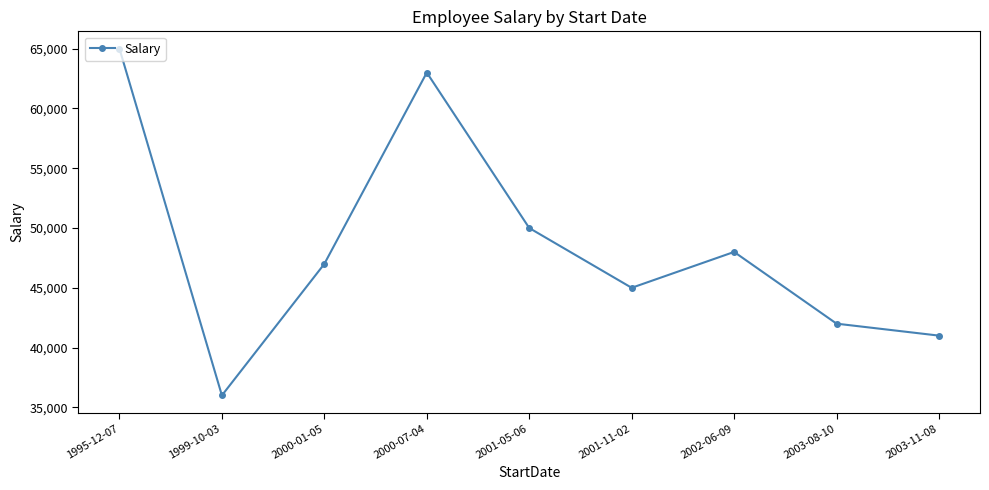

What is the difference between the maximum and minimum values?

29000